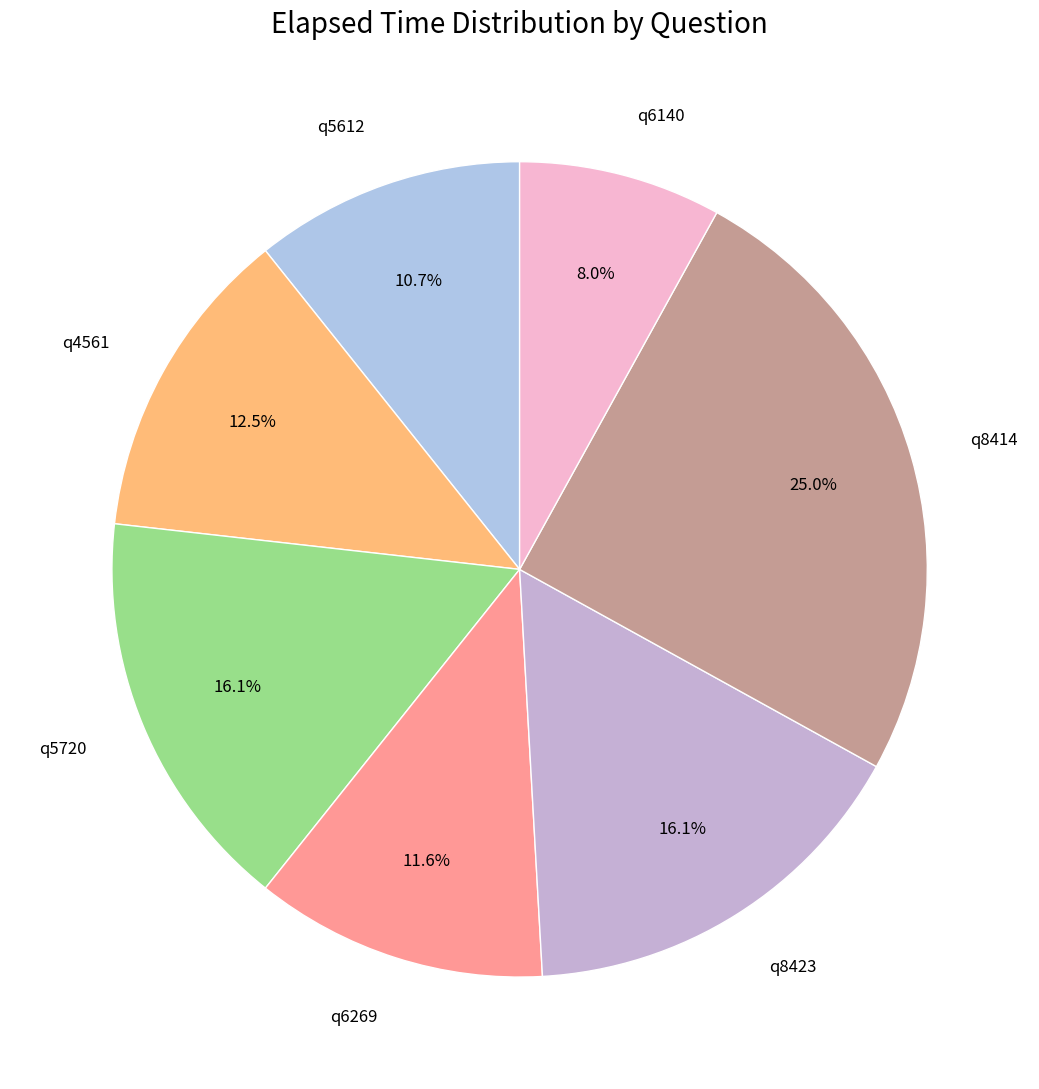

Does any single category account for the majority?

No